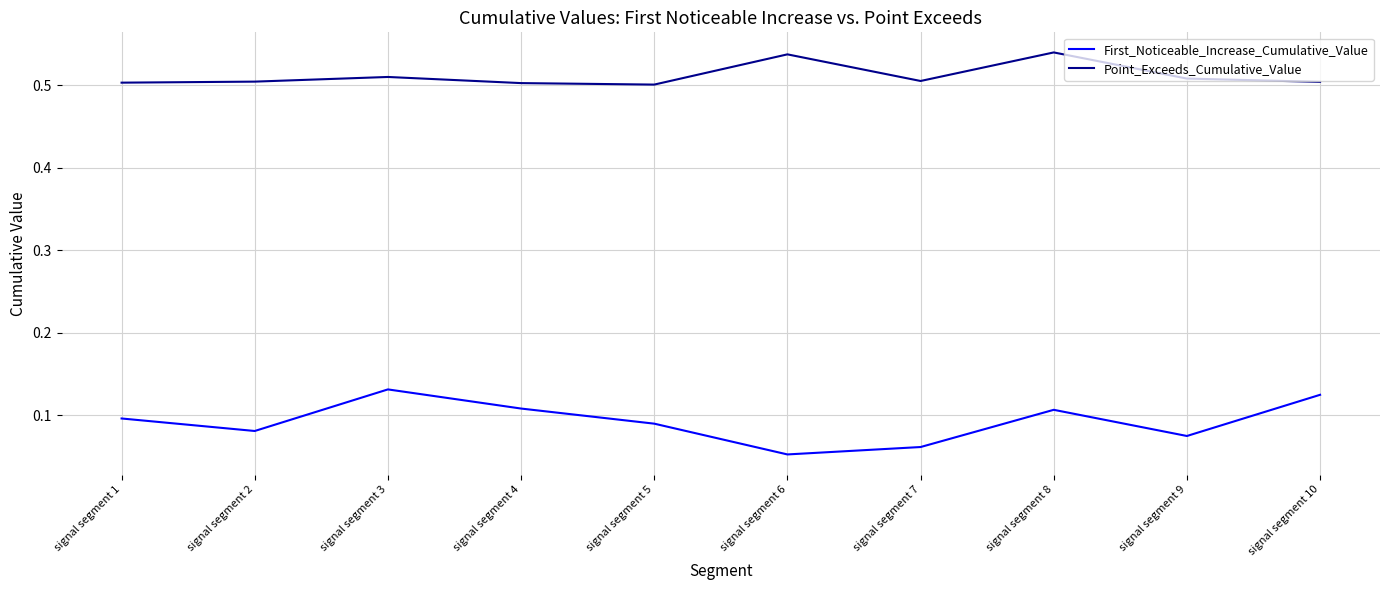

What is the total value across all series at signal segment 10?

0.6